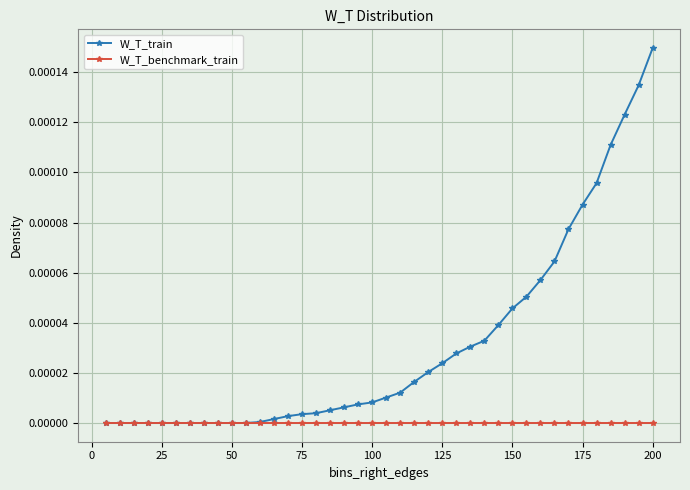

Which series has the largest total across all categories?

W_T_train